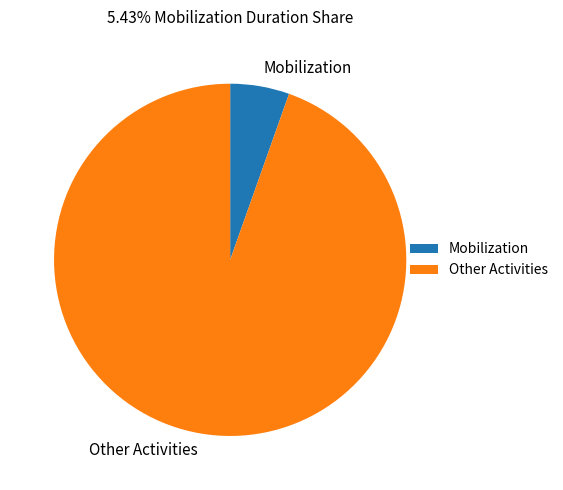

What is the ratio of the value at Other Activities to the value at Mobilization?

17.4